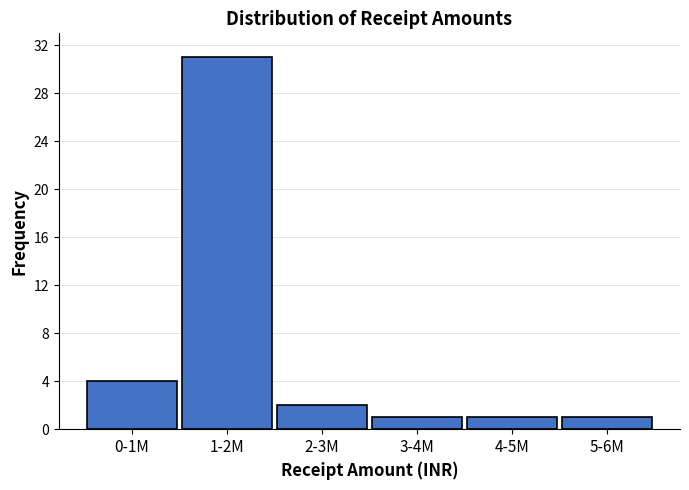

Reading left to right, what are all the values shown in this chart?

0-1M=4	1-2M=31	2-3M=2	3-4M=1	4-5M=1	5-6M=1